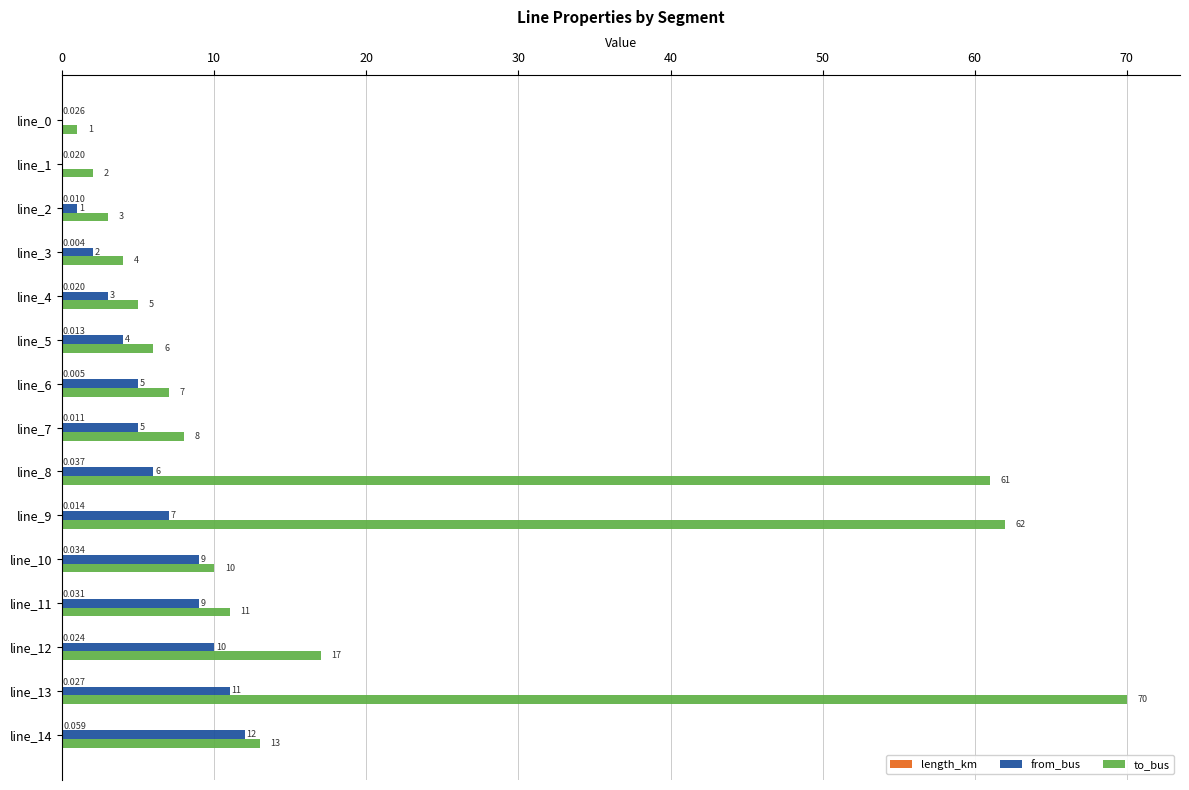

Between line_7 and line_12, which series saw the biggest shift?

to_bus